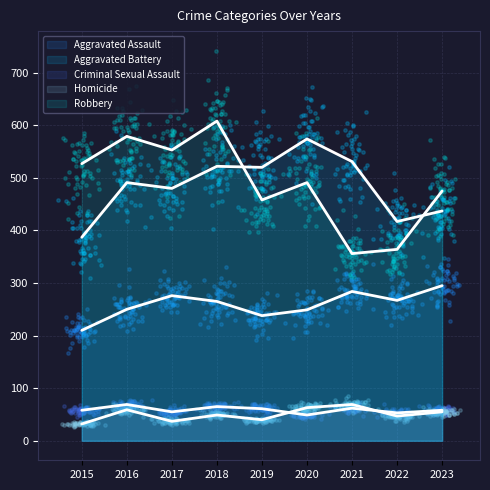

What are all the series names shown in the legend?

Aggravated Assault, Aggravated Battery, Criminal Sexual Assault, Homicide, Robbery